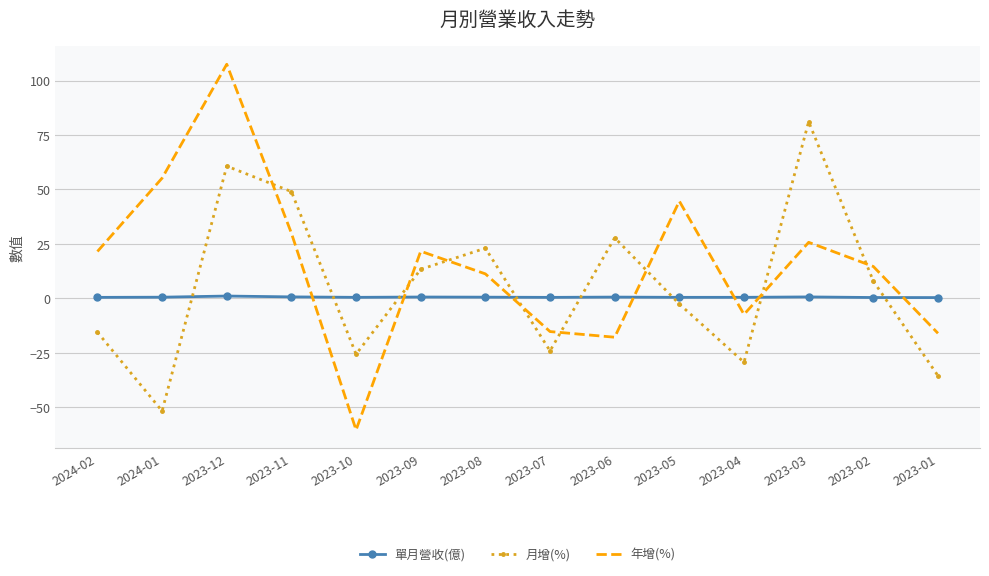

Which series has the largest range (max minus min)?

年增(%)